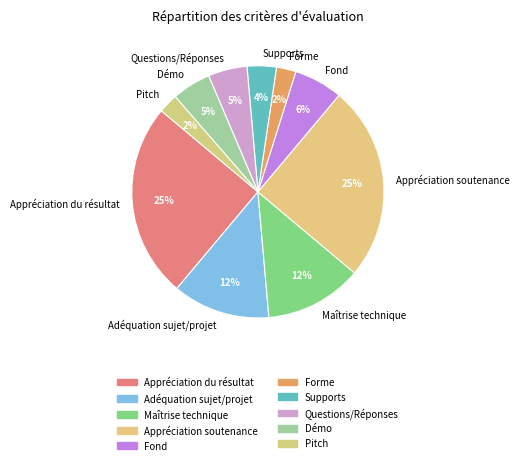

To the nearest percent, what is the average slice percentage?

10%